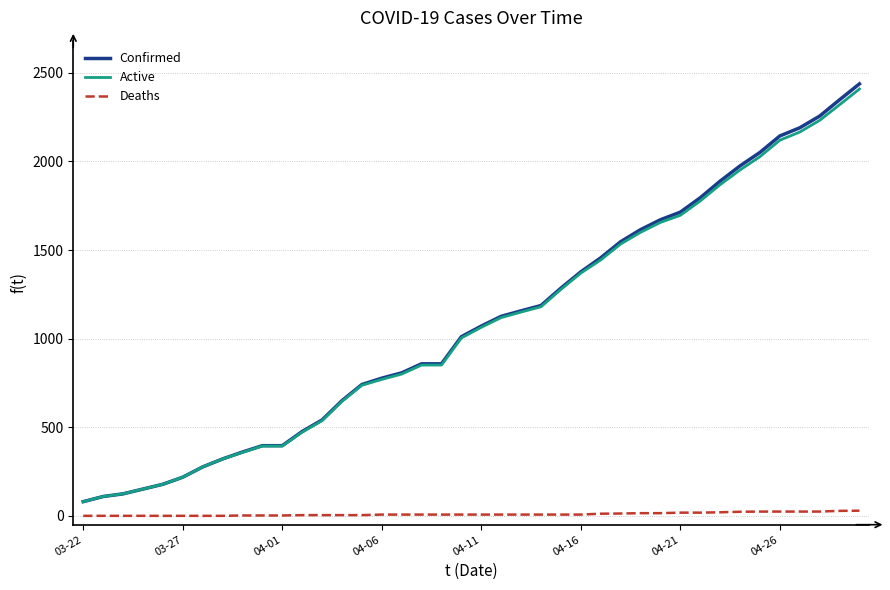

Does the chart display data point markers on the line(s)?

No